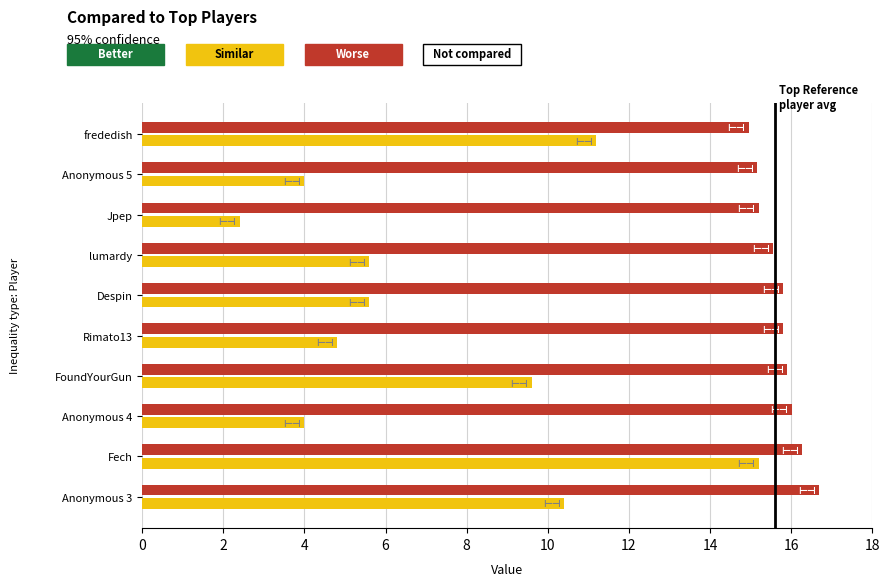

What is the total value across all series at Rimato13?

20.6